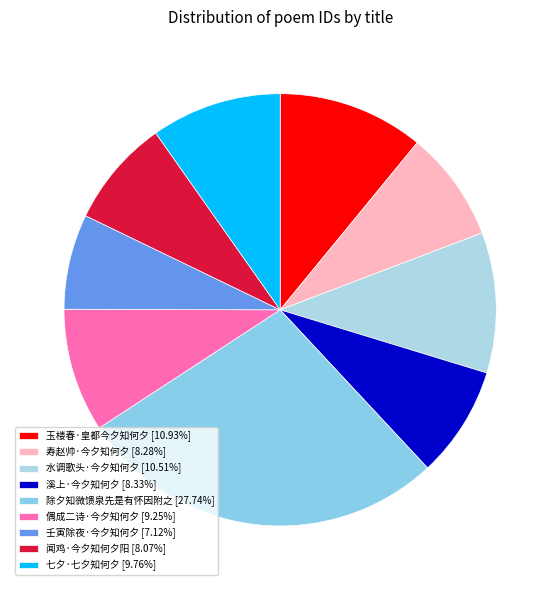

To the nearest percent, what percentage of the pie is 偶成二诗·今夕知何夕?

9%